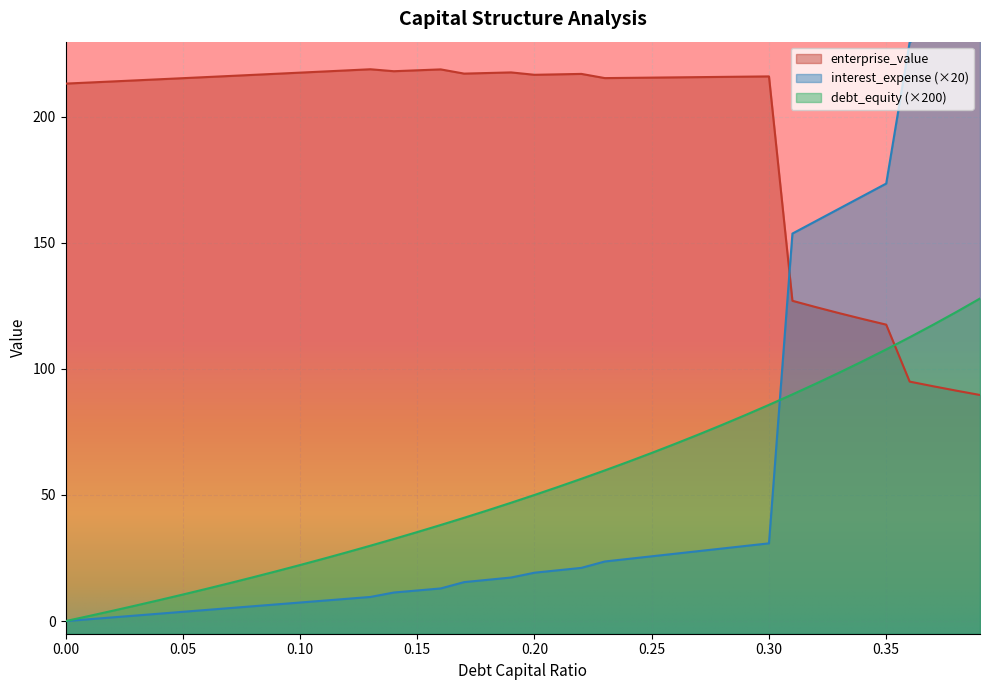

What is the difference between the highest and lowest values at 0.31?

63.8